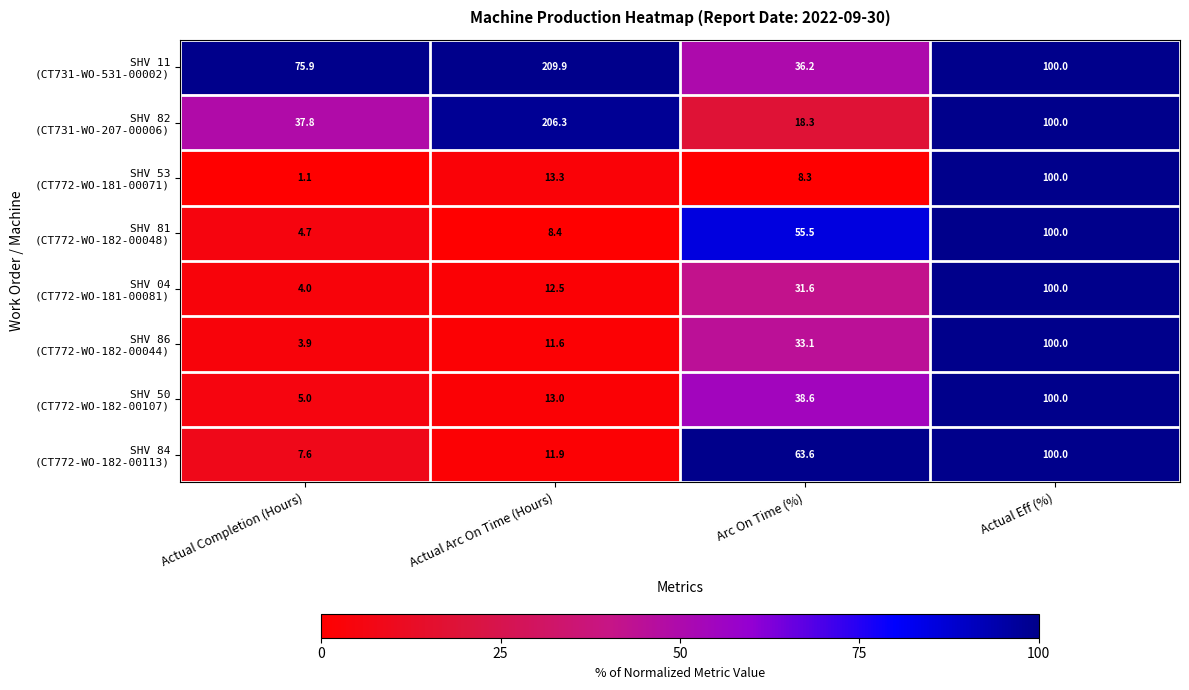

What is the total value across all series at Arc On Time (%)?

285.2